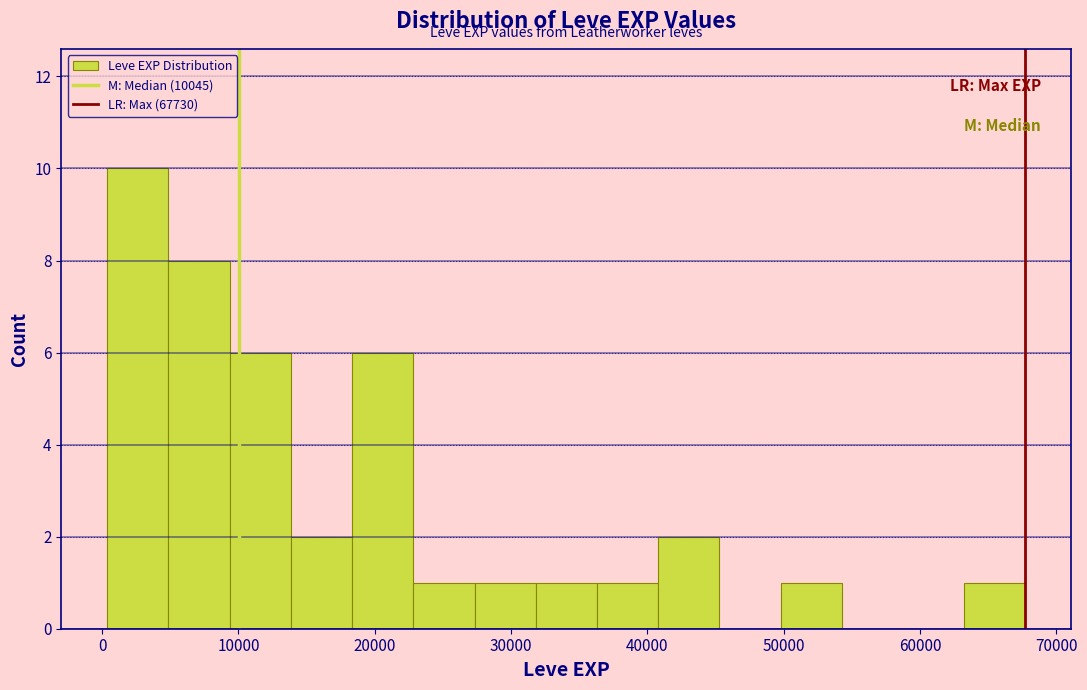

Over which range of the x-axis is the bar tallest?

0 to 5000